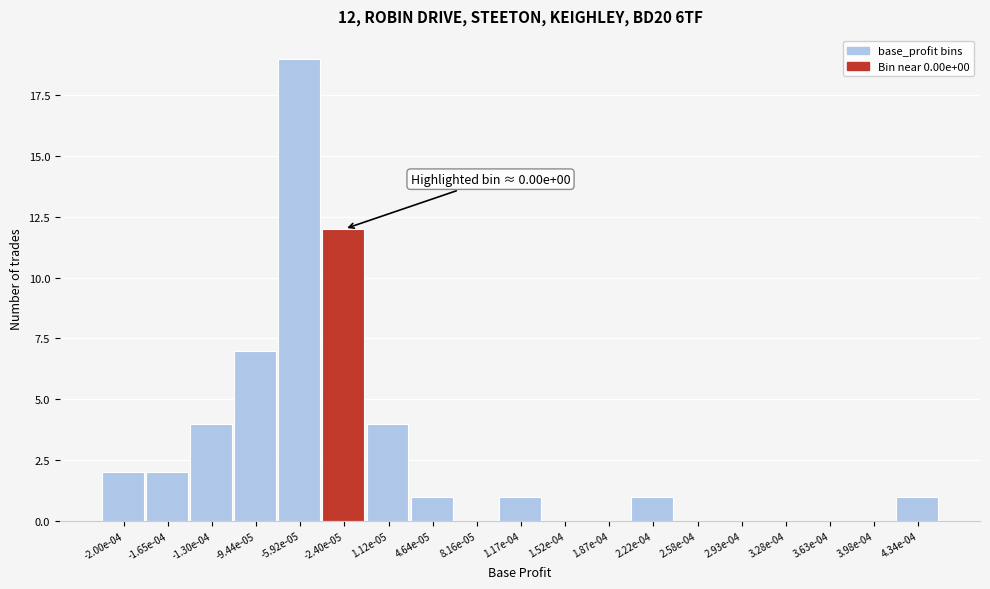

Reading left to right, extract all data points from this chart.

-2.00e-04=2	-1.65e-04=2	-1.30e-04=4	-9.44e-05=7	-5.92e-05=19	-2.40e-05=12	1.12e-05=4	4.64e-05=1	8.16e-05=0	1.17e-04=1	1.52e-04=0	1.87e-04=0	2.22e-04=1	2.58e-04=0	2.93e-04=0	3.28e-04=0	3.63e-04=0	3.98e-04=0	4.34e-04=1